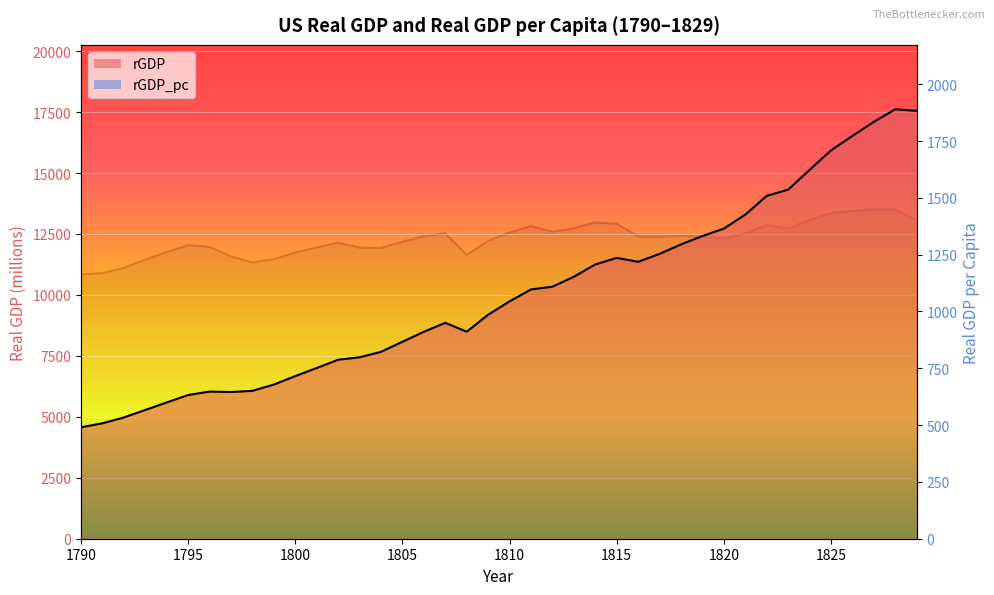

Which category has the lowest value in the rGDP_pc line series?

1790